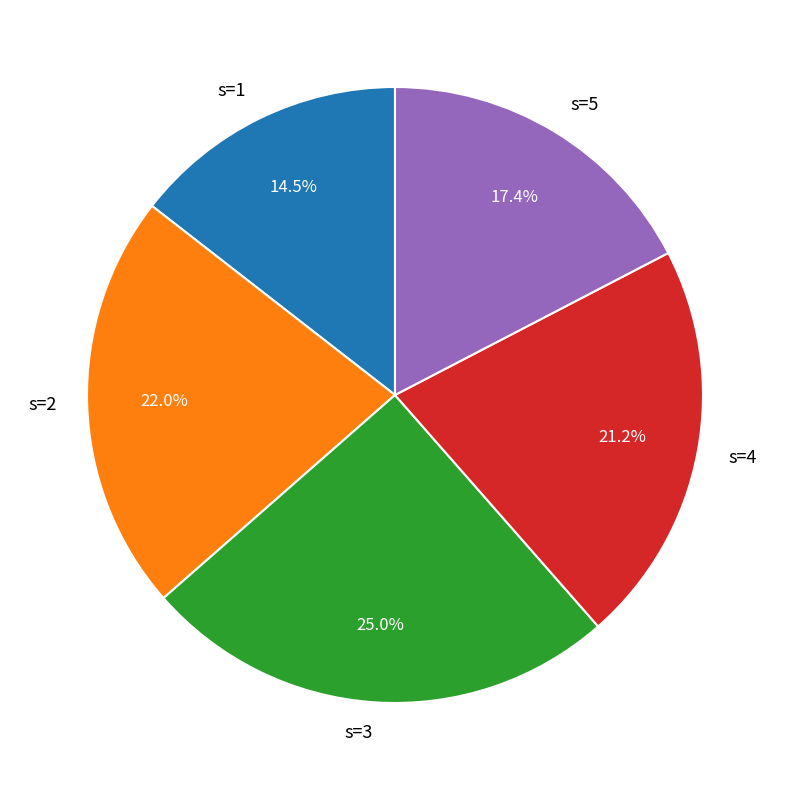

Approximately how many times larger is the value at s=4 compared to s=5?

1.2